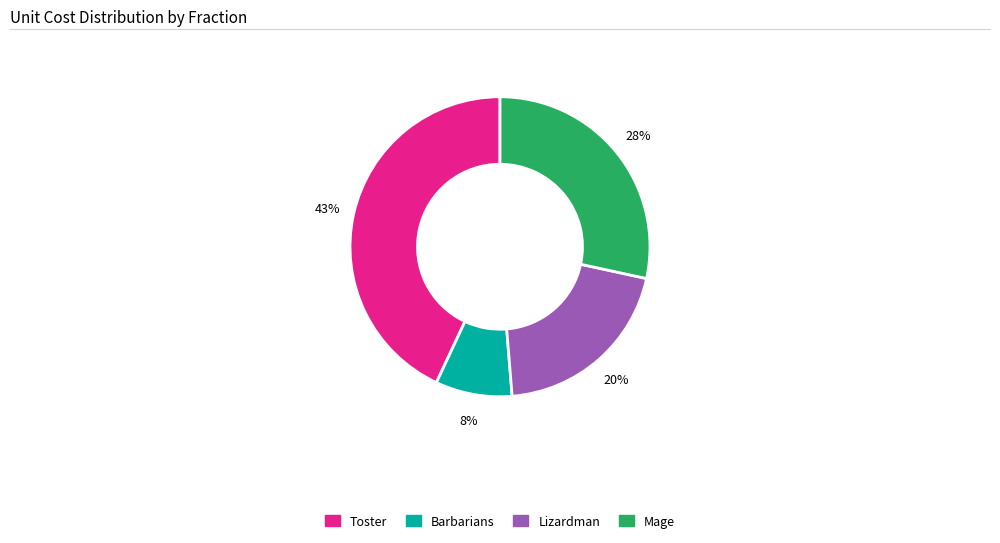

Is it true that Mage is 21% of the pie?

False